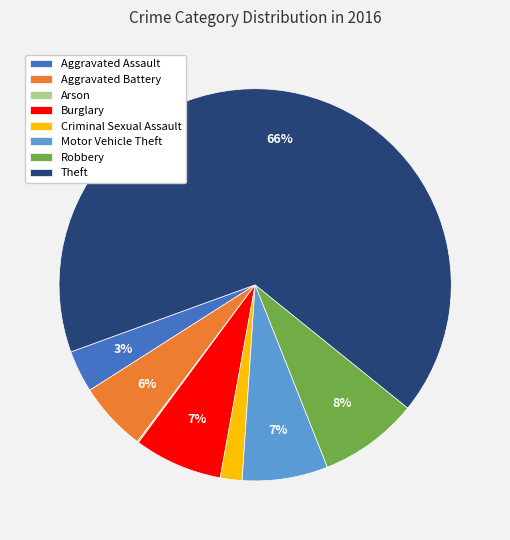

Between Theft and Burglary, which is larger?

Theft